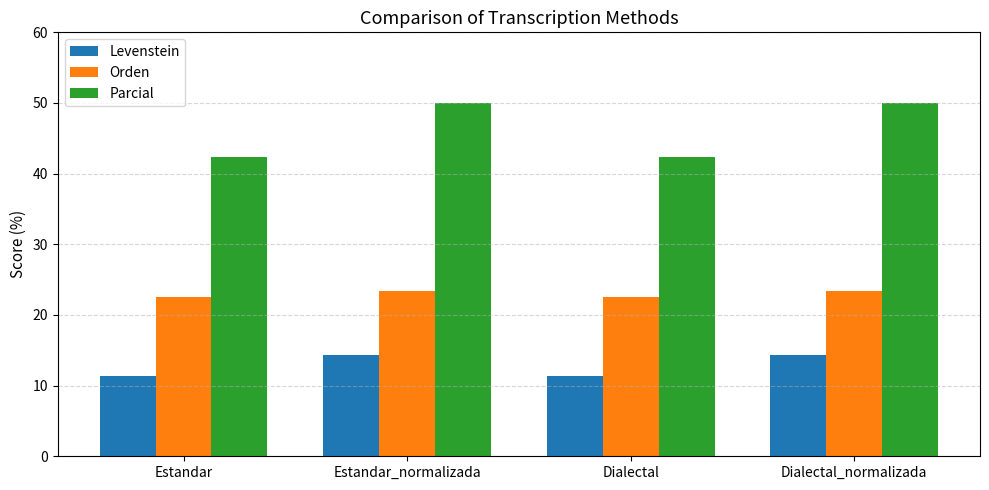

What is the spread (max minus min) of values at Estandar?

30.9